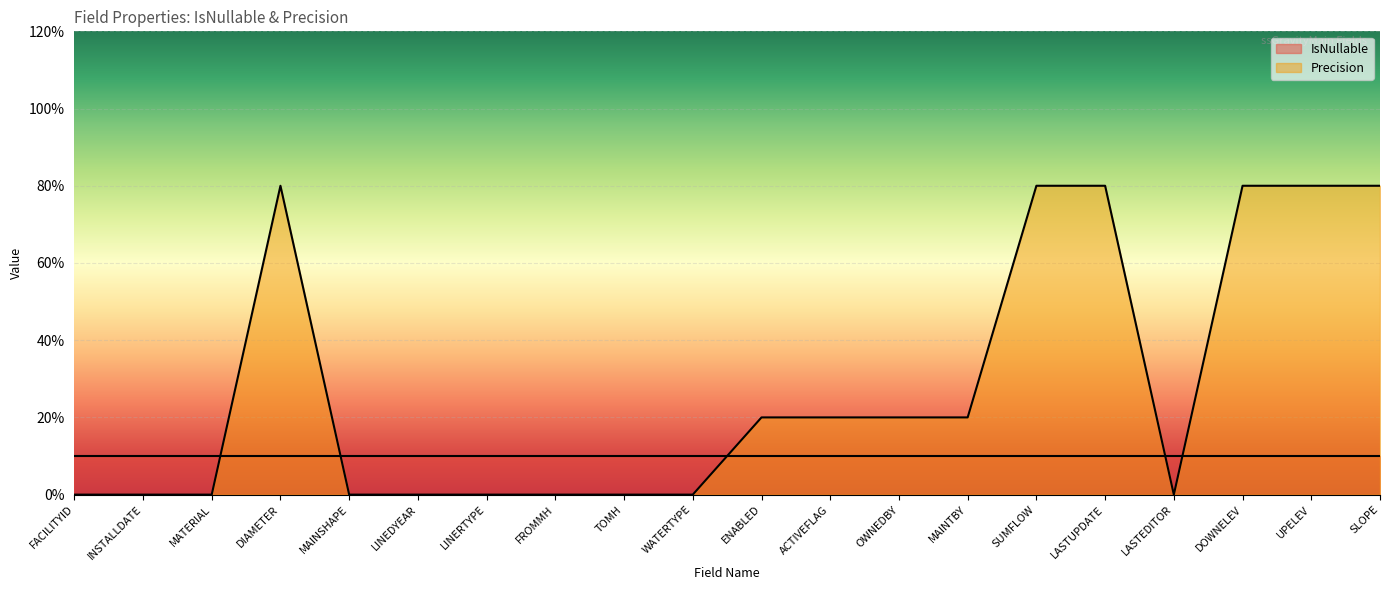

What is the label of the 2nd point from the right?

UPELEV